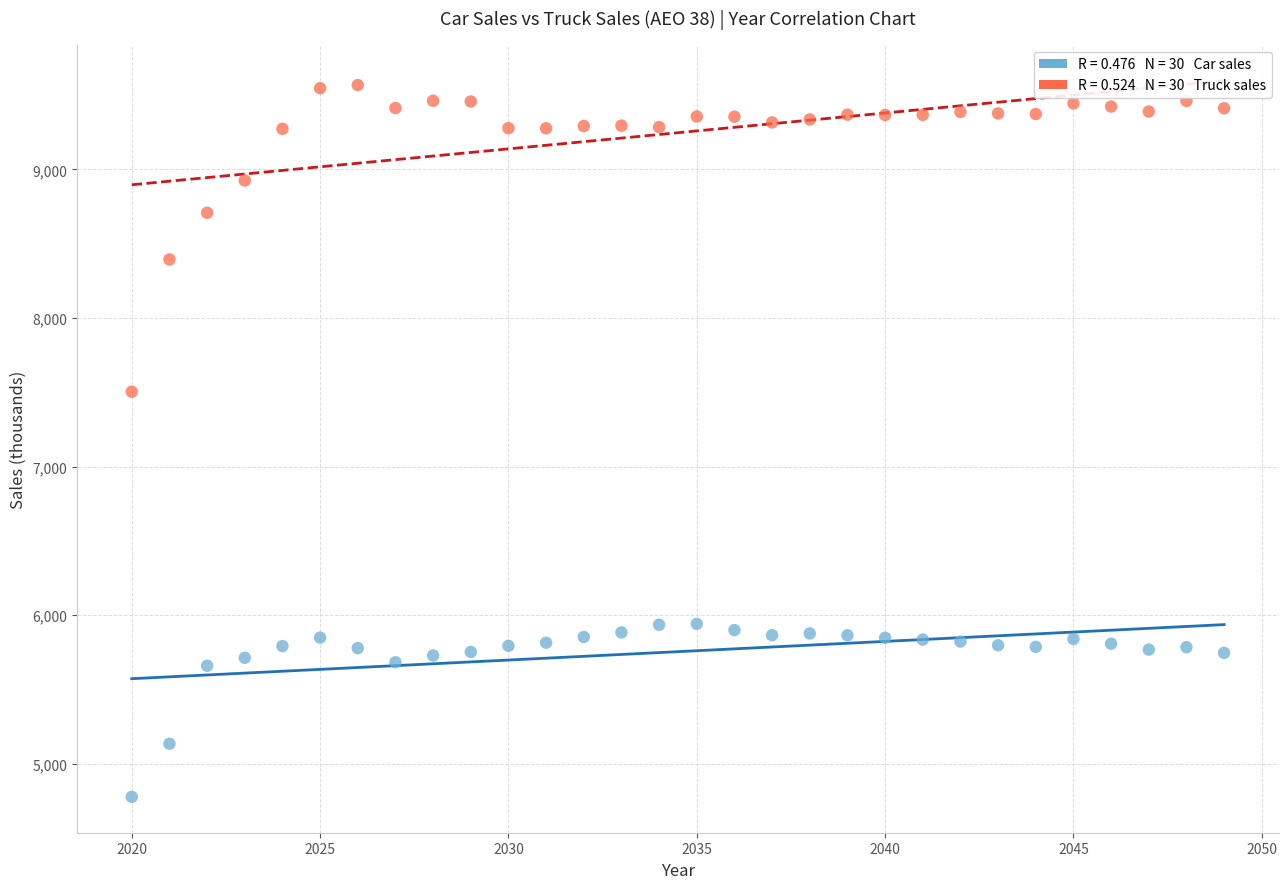

Across all data points, what is the range of Y values (max minus min)?

4789.8